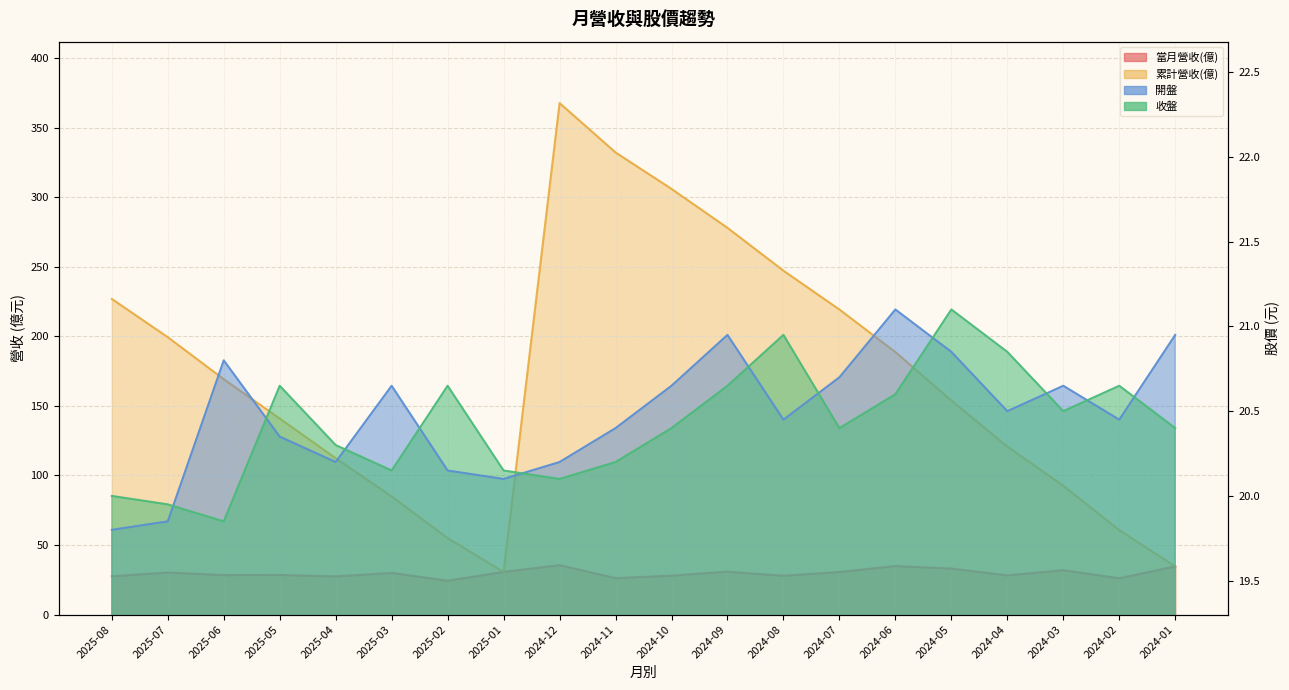

What is the label of the 20th point from the left?

2024-01